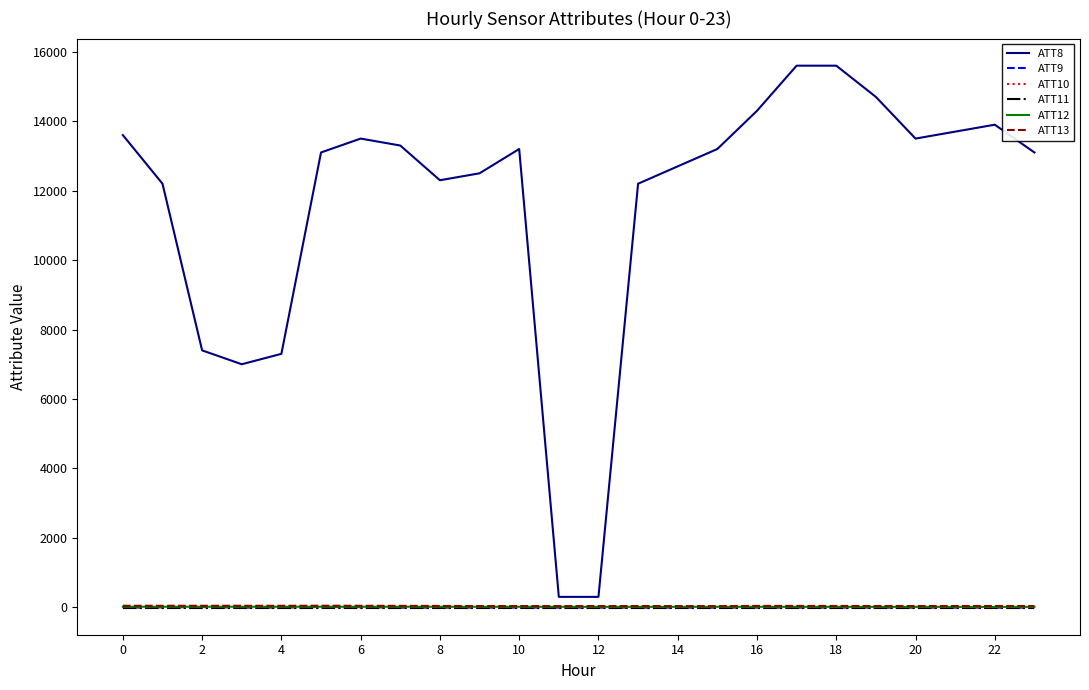

Does the chart have visible grid lines?

No